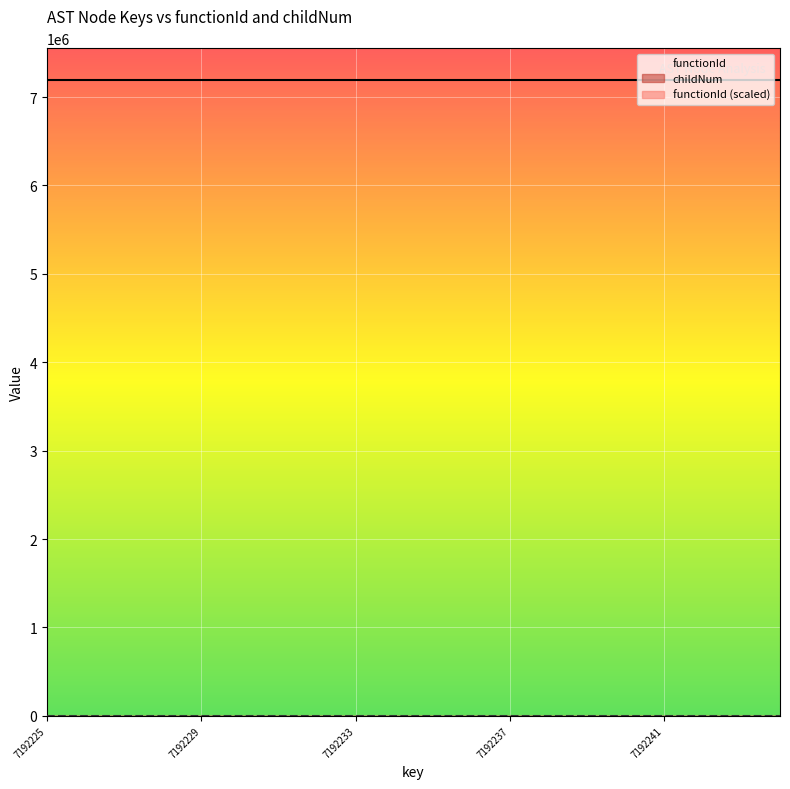

What is the difference between the second highest and minimum values?

1